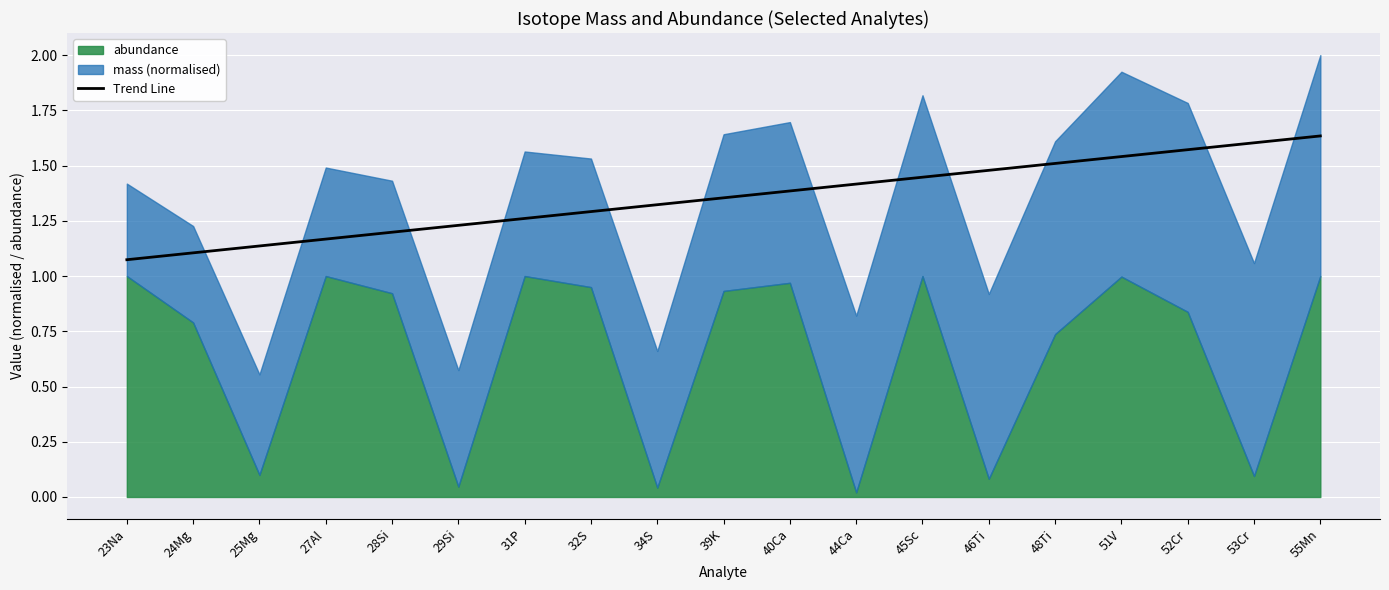

The value of Trend Line at 28Si is 1.7. True or false?

False